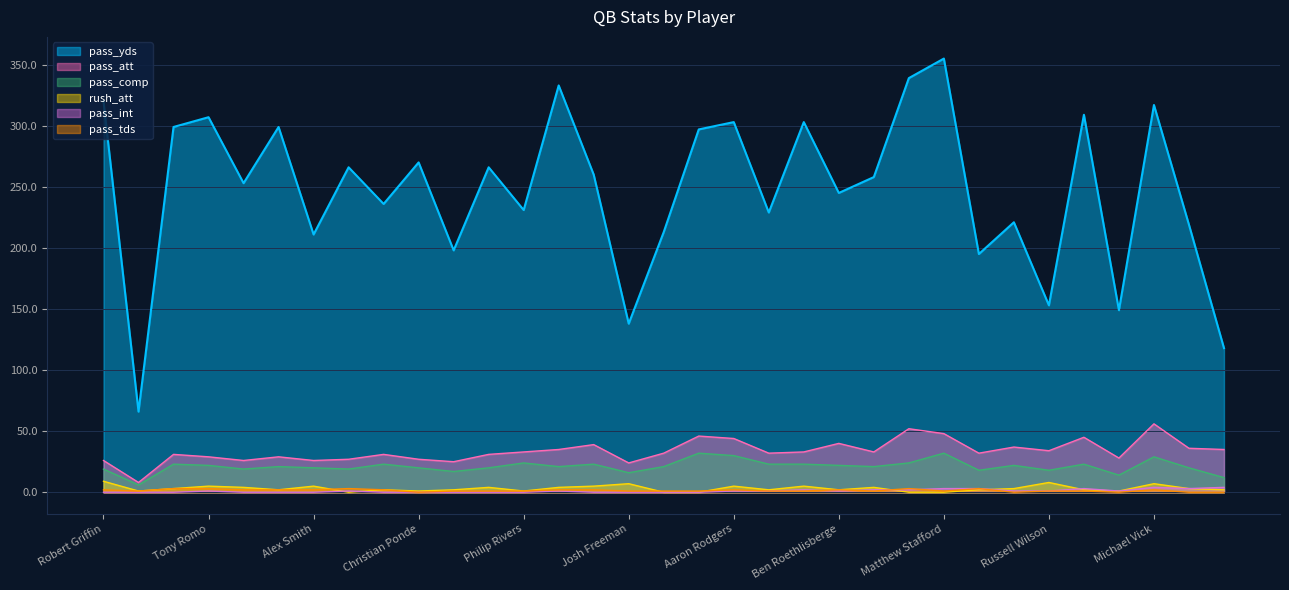

Which series changed the most between Peyton Manning and Ryan Fitzpatrick?

pass_yds